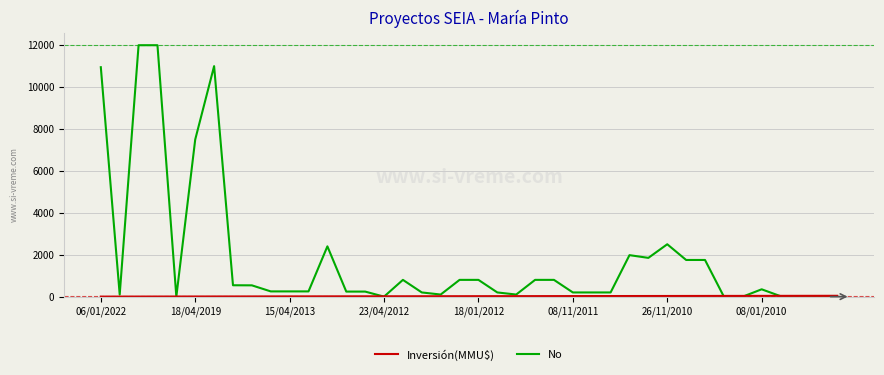

Which series has the largest total across all categories?

Inversión(MMU$)